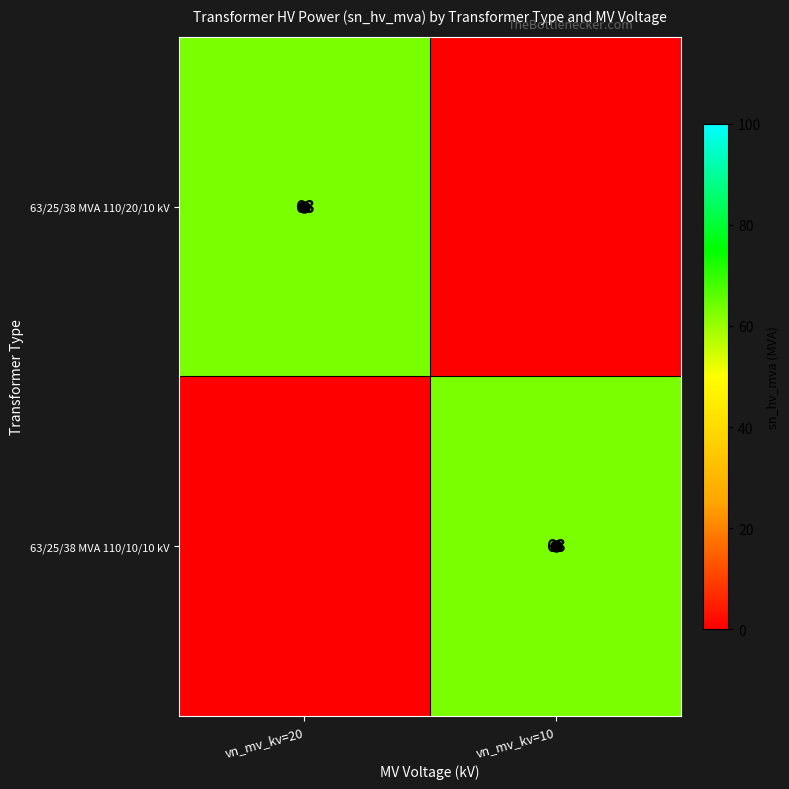

Which series has the largest range (max minus min)?

63/25/38 MVA 110/20/10 kV